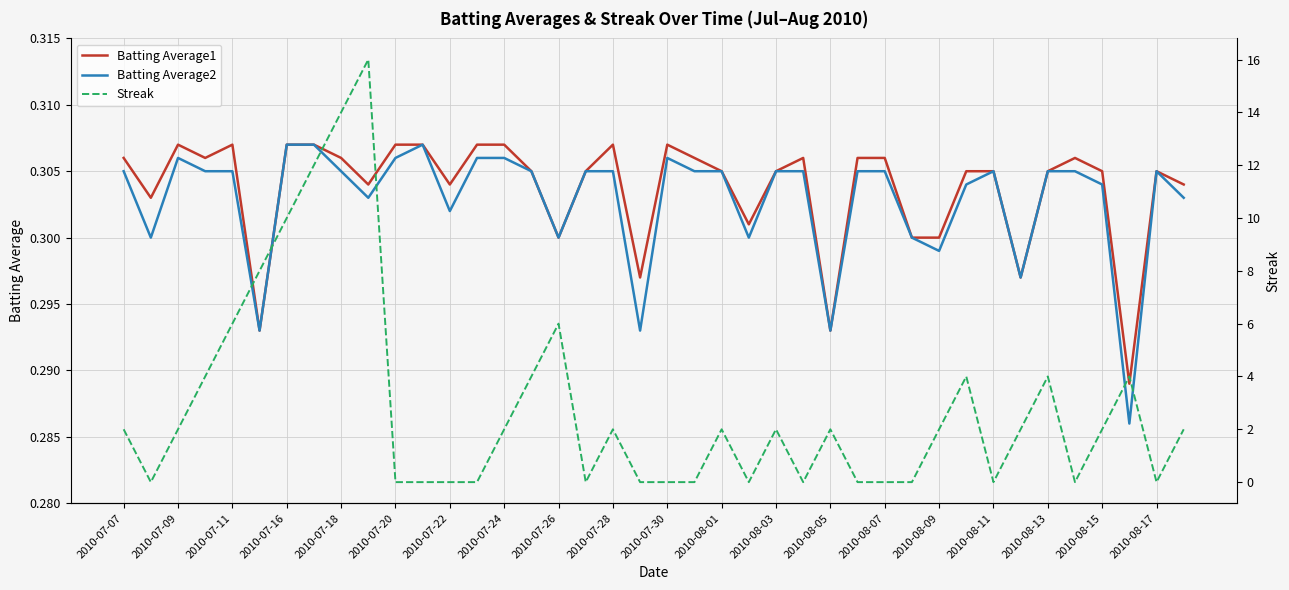

Between which two adjacent categories do Batting Average2 and Streak first intersect?

2010-07-07 and 2010-07-09